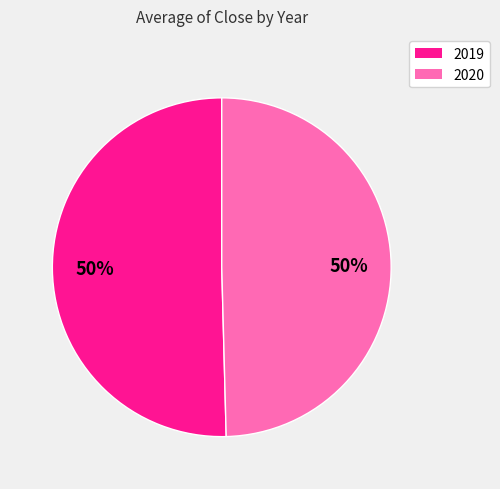

What percentage is the 2019 slice, to the nearest percent?

50%